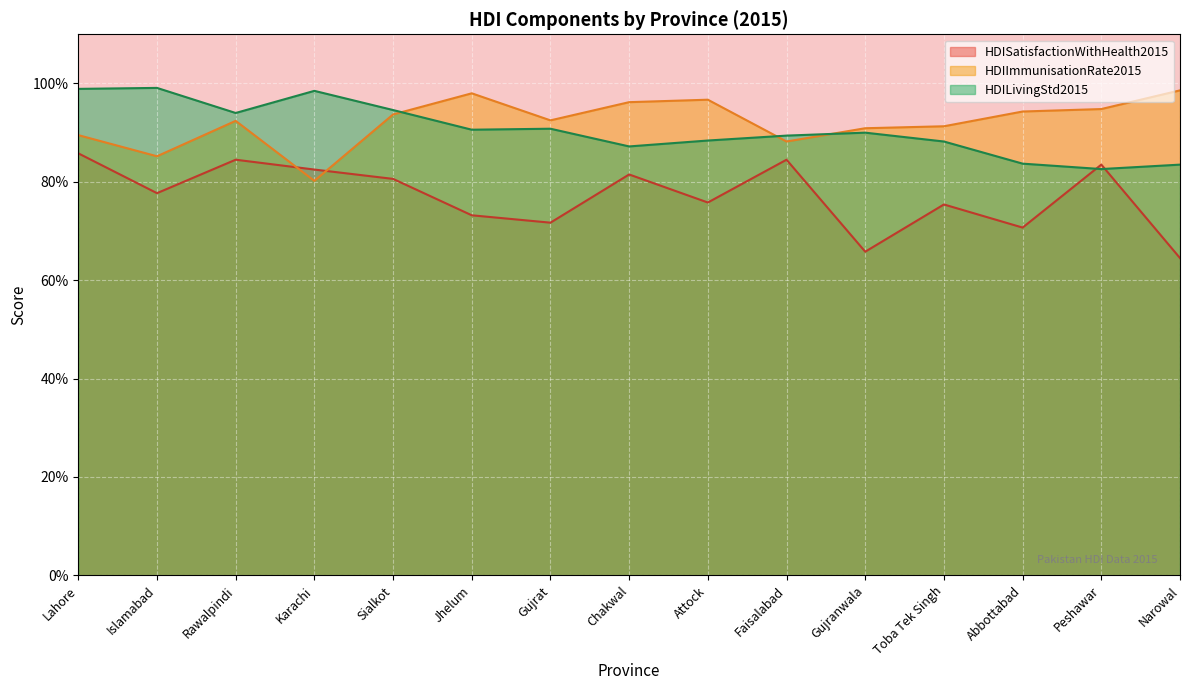

What is the greatest value displayed?

99.1